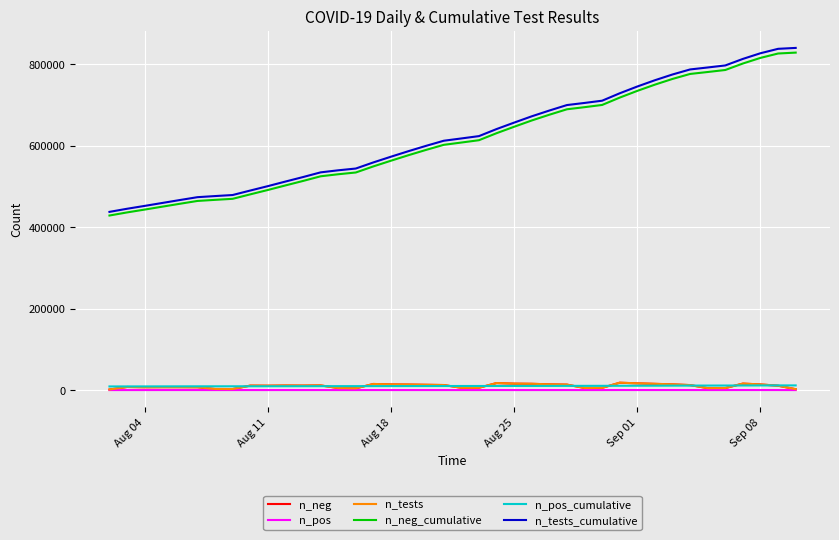

What is the minimum value shown in the chart?

13